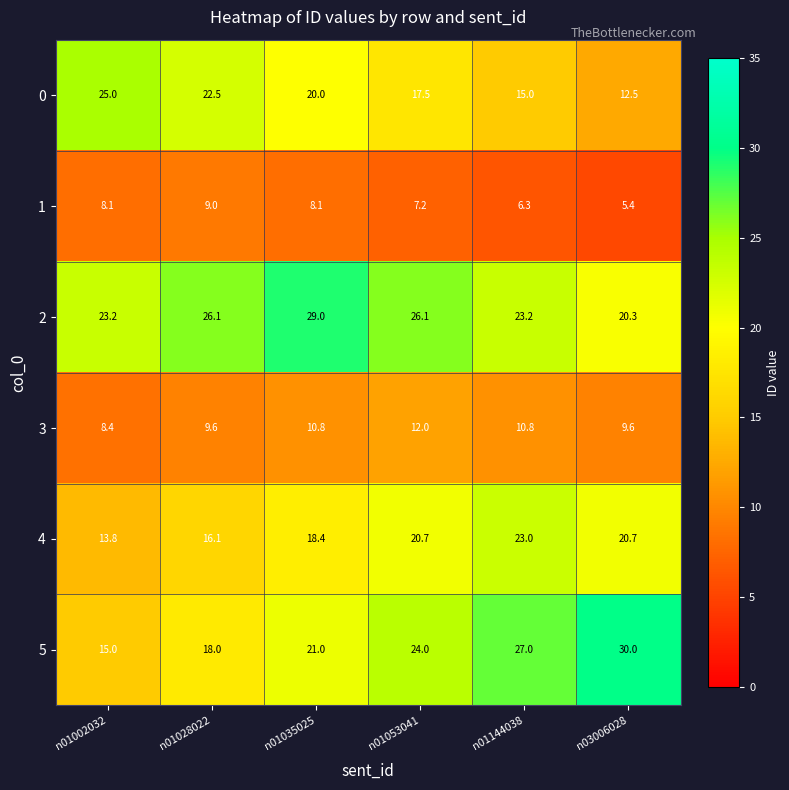

Which series changed the most between n01002032 and n03006028?

5